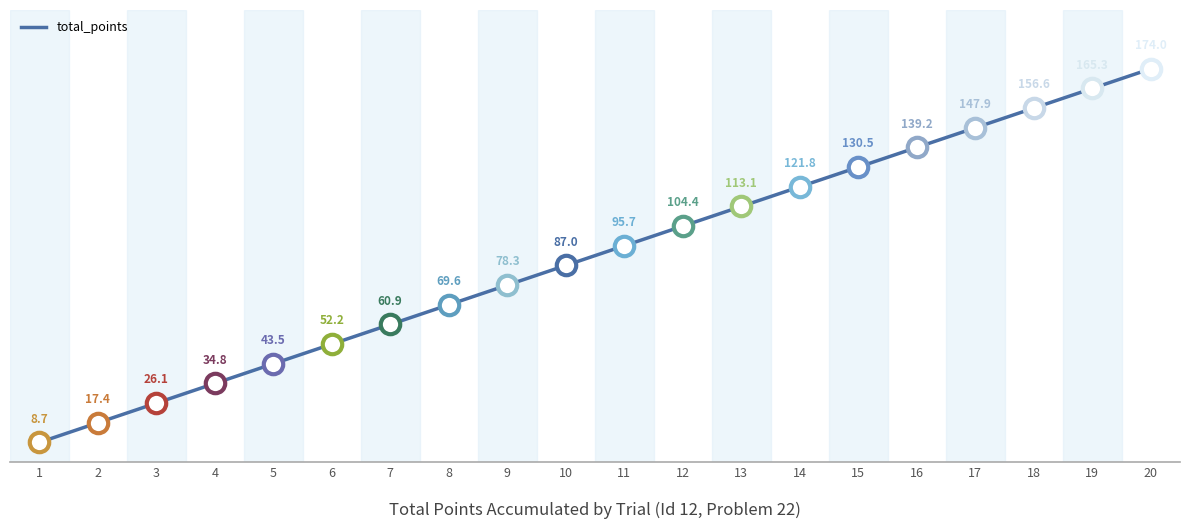

Rank the categories by value from lowest to highest.

1, 2, 3, 4, 5, 6, 7, 8, 9, 10, 11, 12, 13, 14, 15, 16, 17, 18, 19, 20